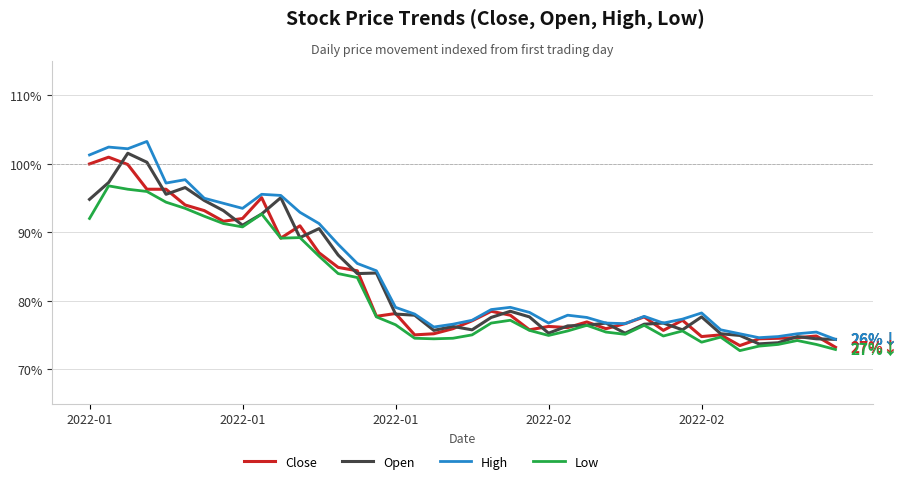

What is the difference between the maximum and minimum values in the Open series?

27.8